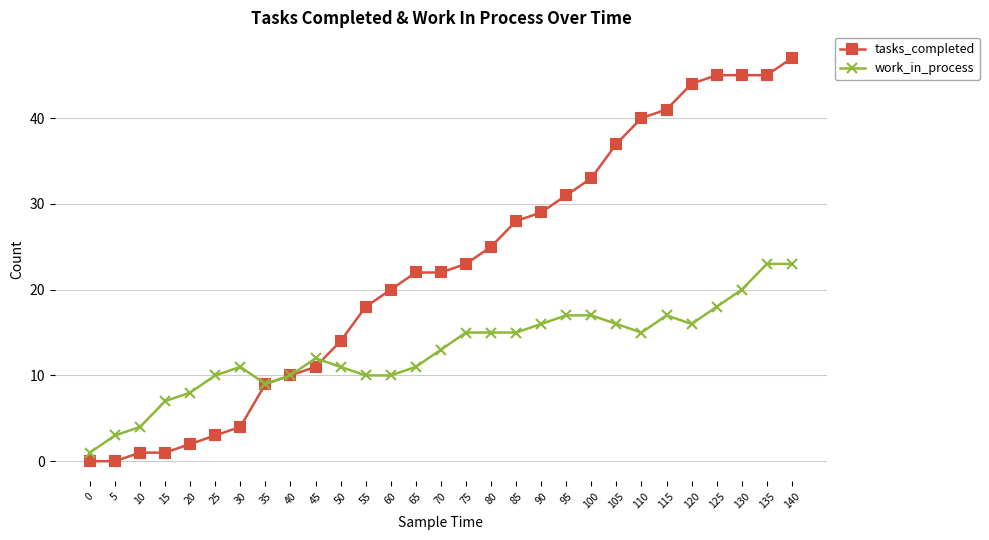

Which series changed the most between 25 and 130?

tasks_completed